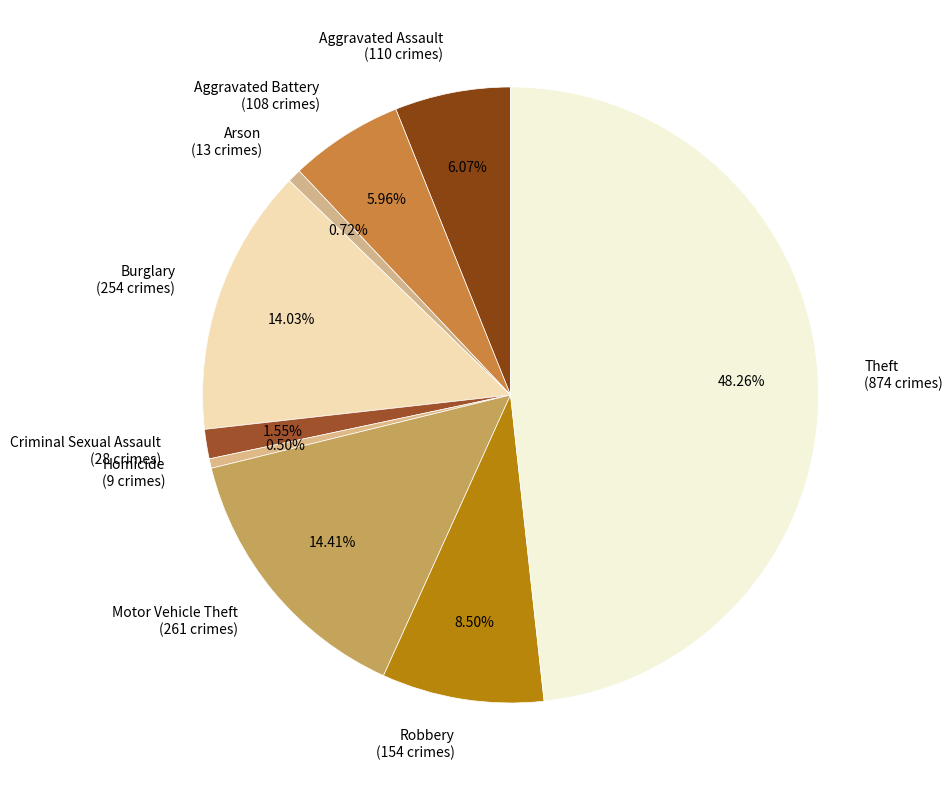

Which category has the biggest portion of the pie?

Theft